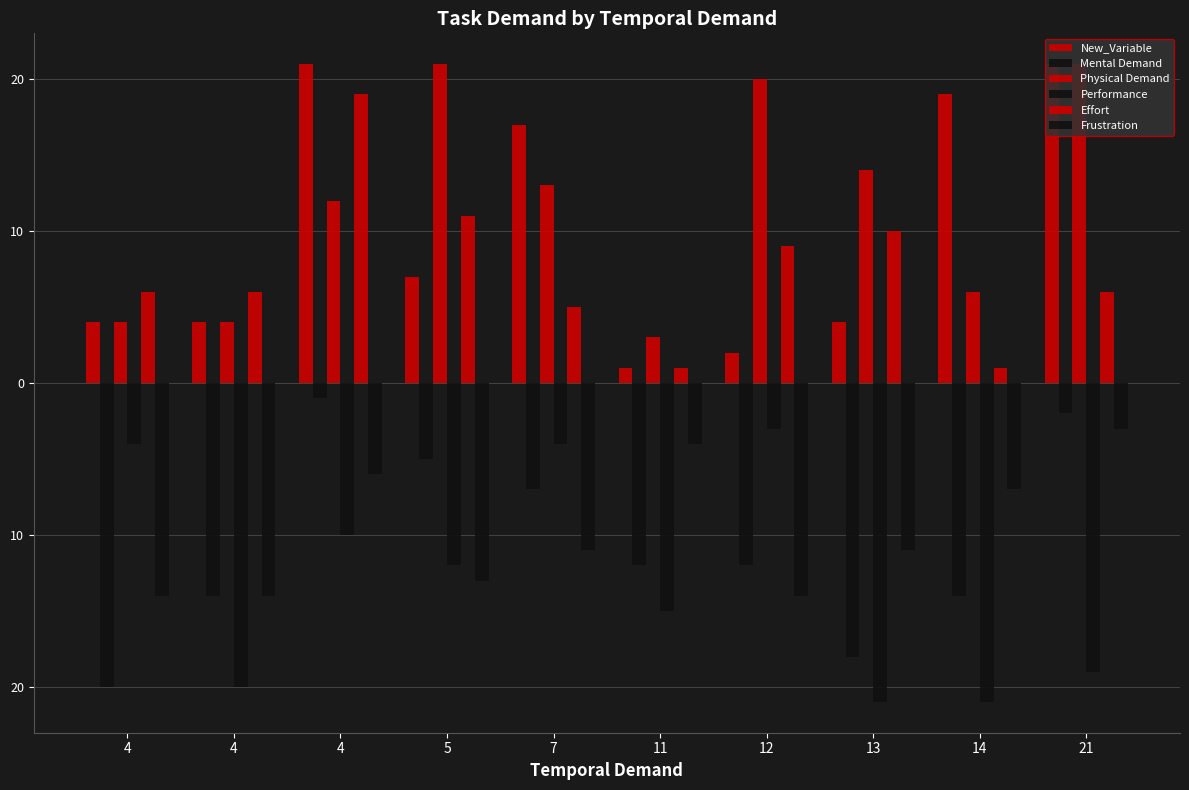

What is the value of the Performance bar at the 7th from the left?

-3